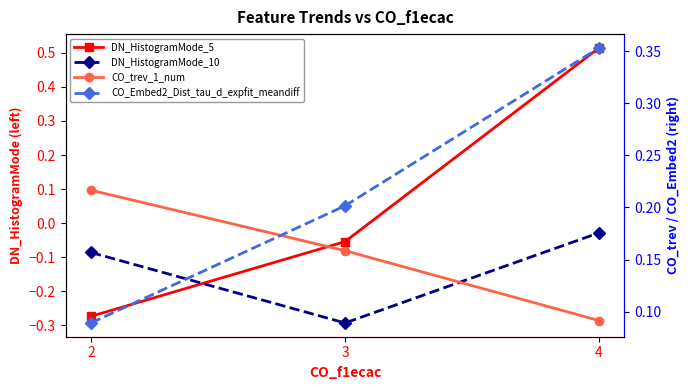

Reading right to left, transcribe all the data shown in this chart.

DN_HistogramMode_5: 4=0.5	3=-0.1	2=-0.3
DN_HistogramMode_10: 4=-0.0	3=-0.3	2=-0.1
CO_trev_1_num: 4=0.1	3=0.2	2=0.2
CO_Embed2_Dist_tau_d_expfit_meandiff: 4=0.4	3=0.2	2=0.1